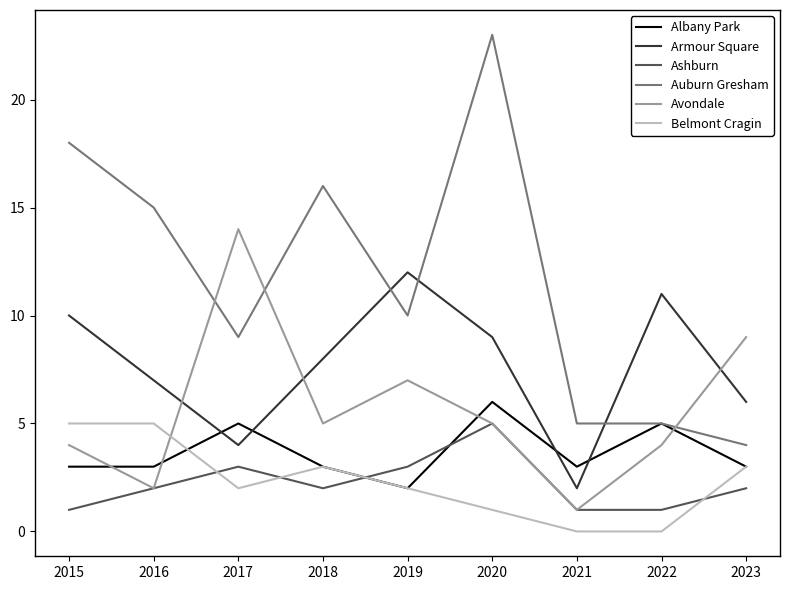

At which category does Avondale reach its first local valley?

2016